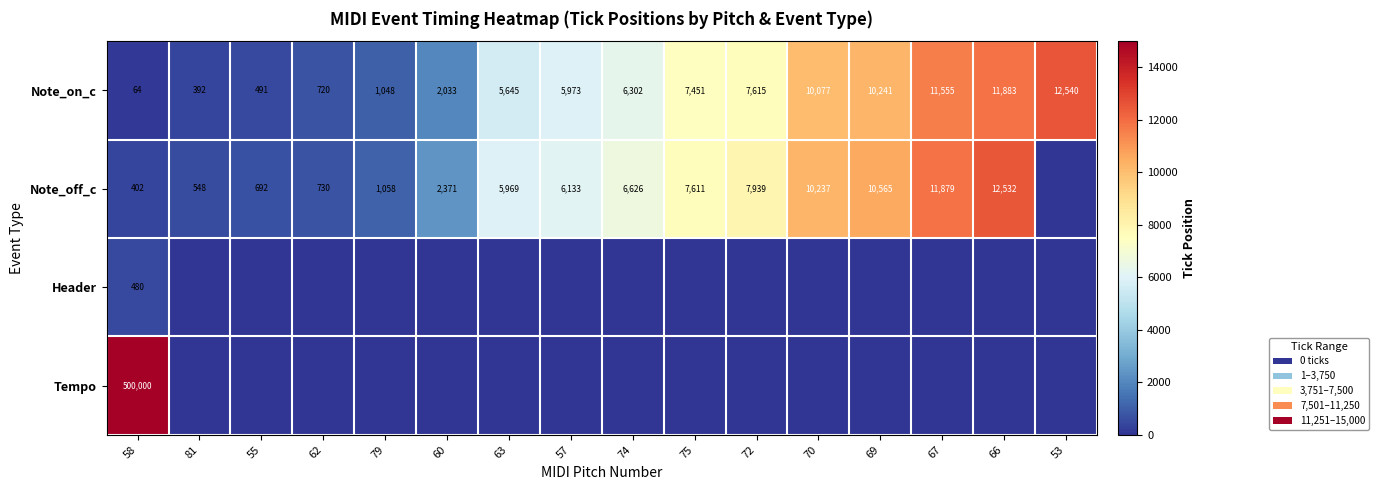

The Note_off_c series shows 2371 at 60. True or false?

True